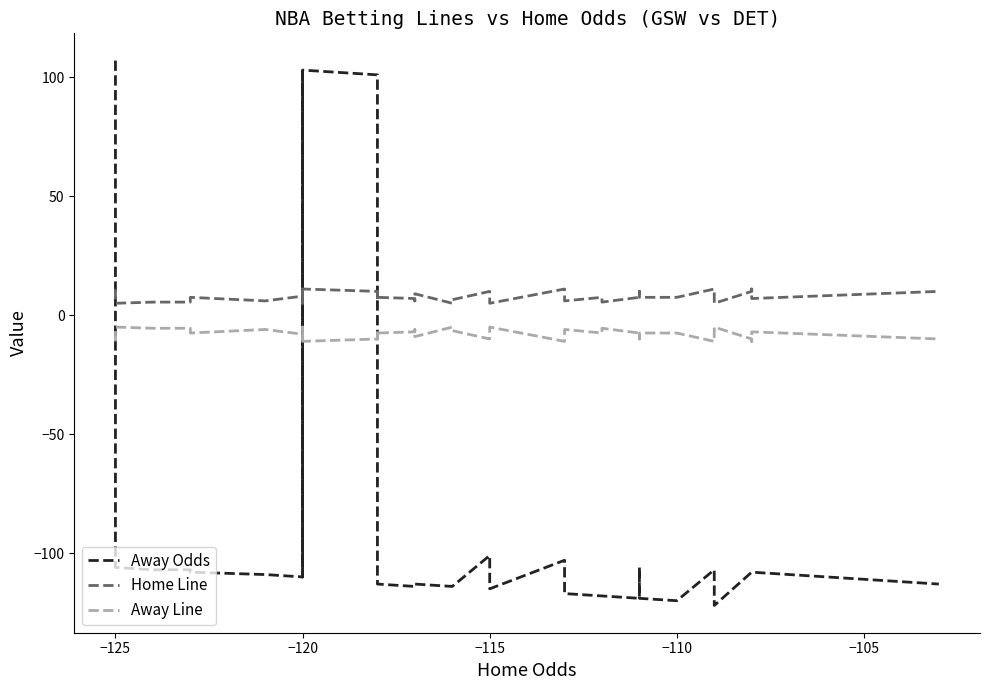

What is the greatest value displayed?

107.0